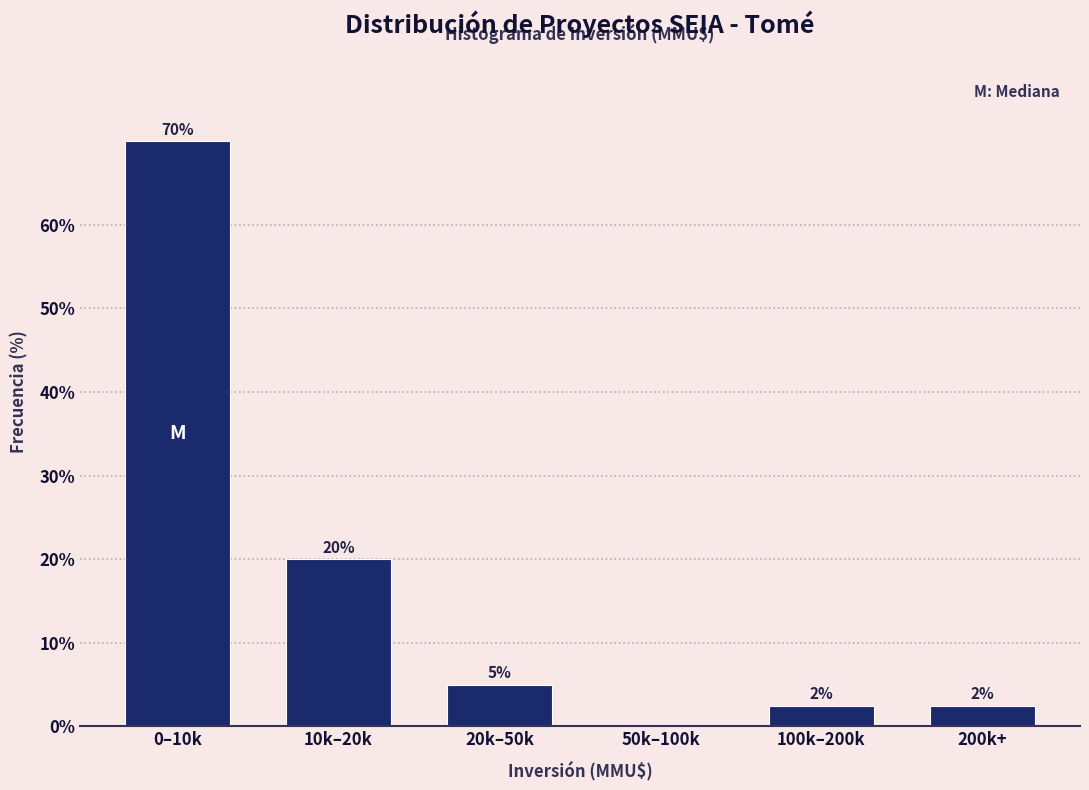

What is the change in value from 20k–50k to 50k–100k?

-5.0